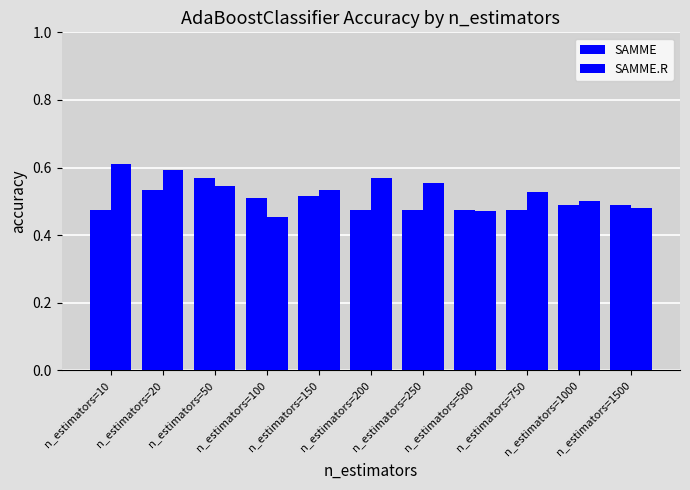

What is the difference between the SAMME.R values at n_estimators=750 and n_estimators=20?

0.1